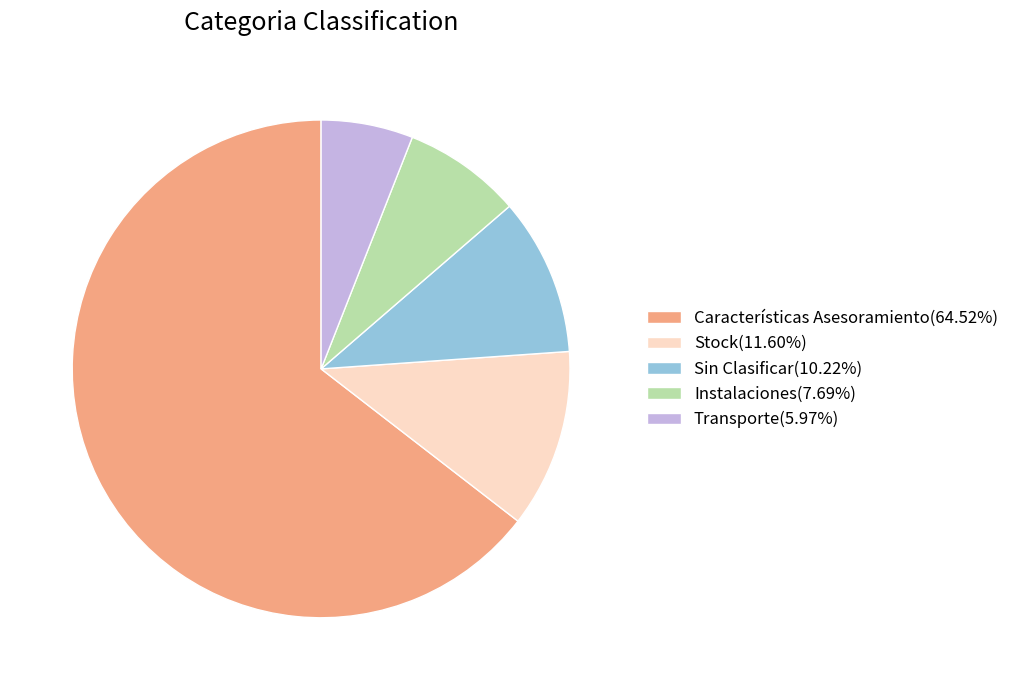

What is the largest slice in the pie chart?

Características Asesoramiento